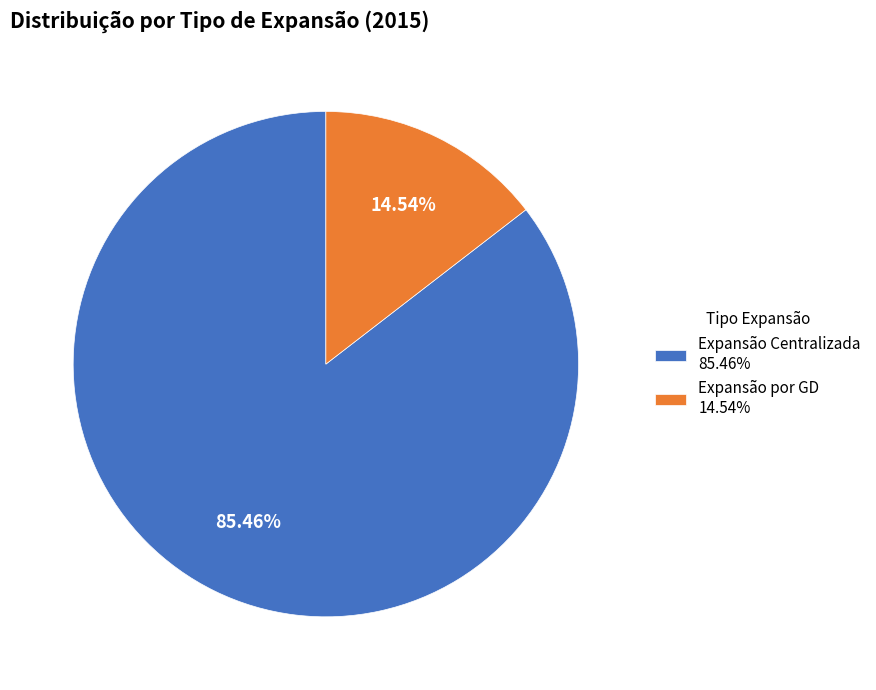

Which category has the smallest portion of the pie?

Expansão por GD